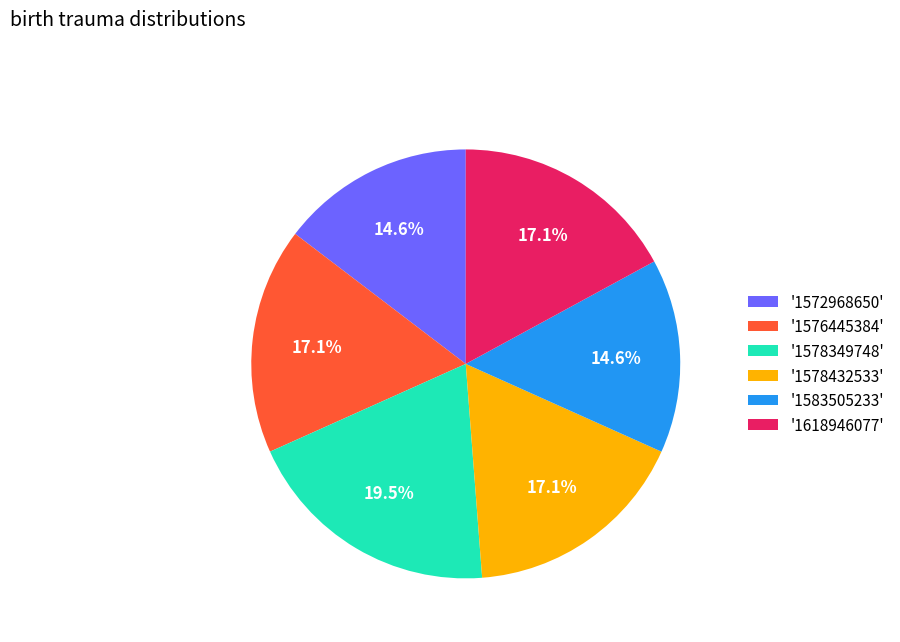

What is the largest slice in the pie chart?

'1578349748'